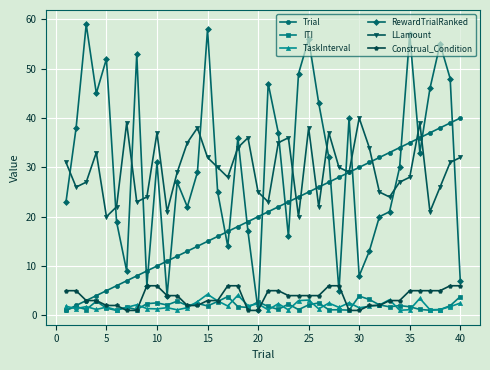

What is the difference between the maximum and minimum values in the ITI series?

2.9